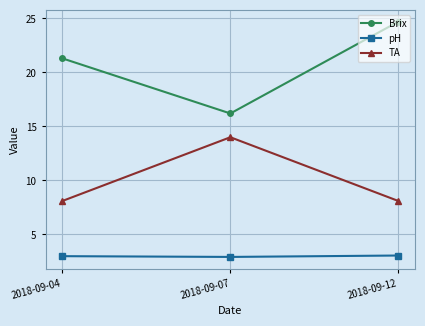

At how many categories does at least one series exceed 14?

3